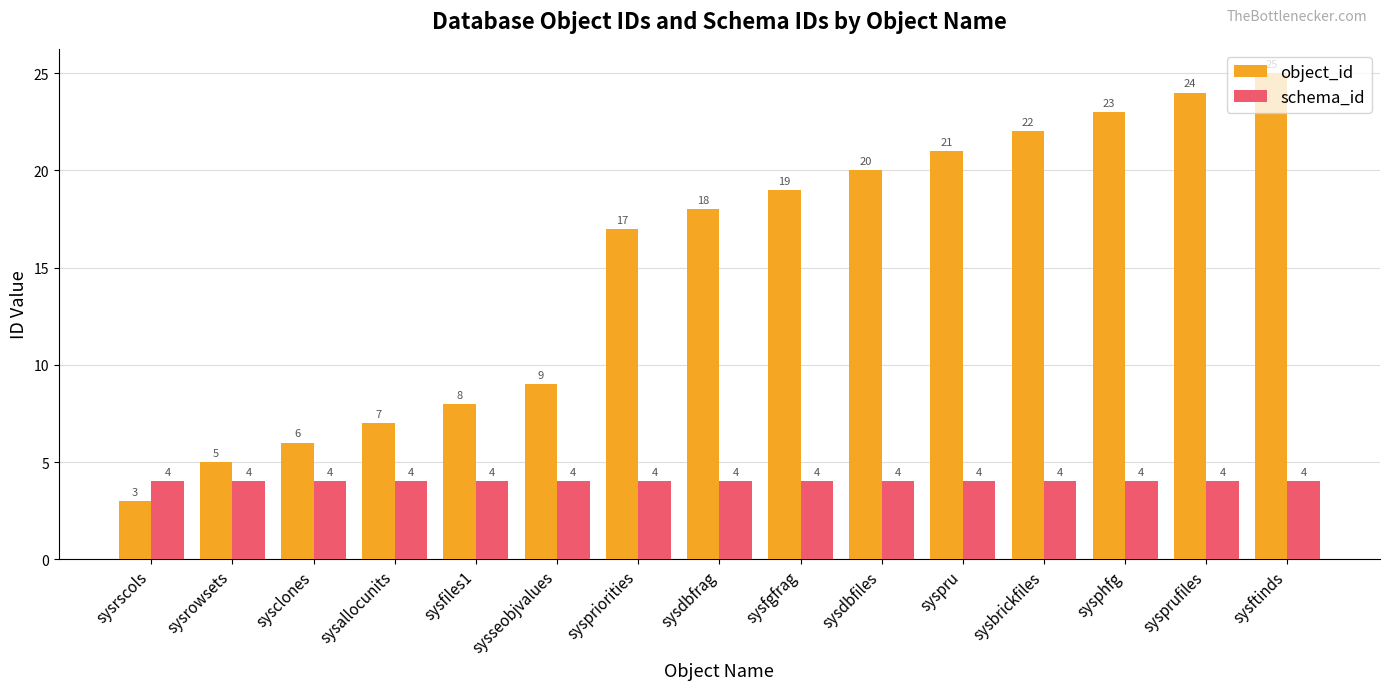

What is the total value across all series at sysrscols?

7